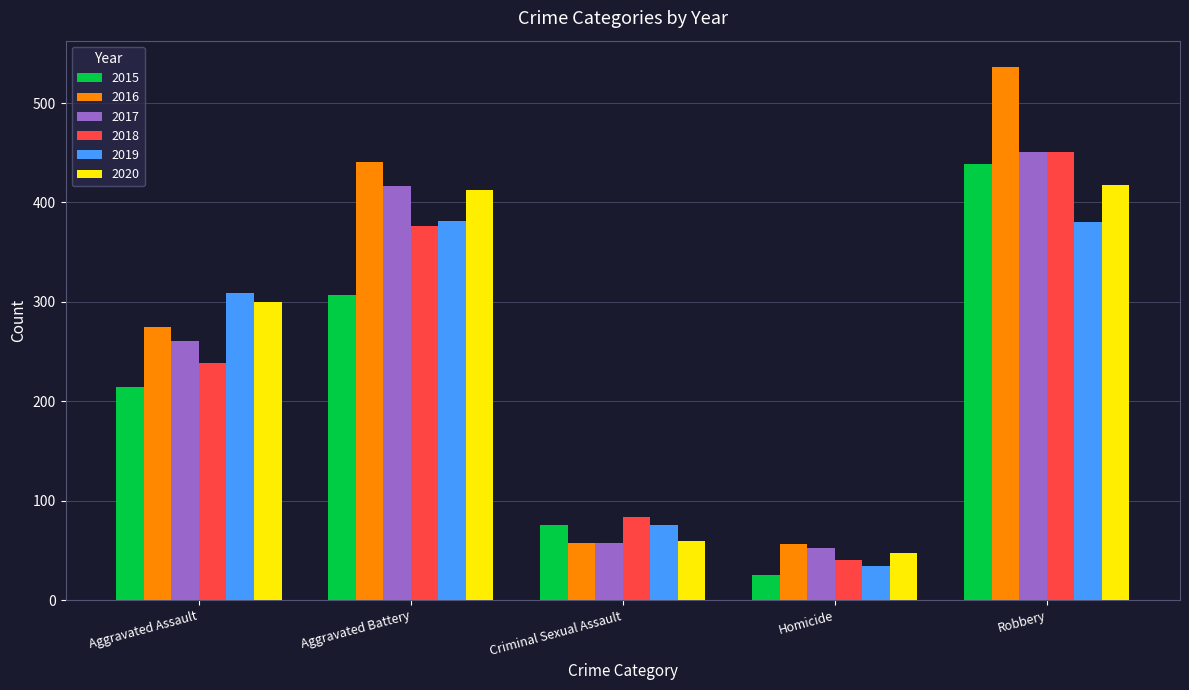

What is the spread (max minus min) of values at Criminal Sexual Assault?

27